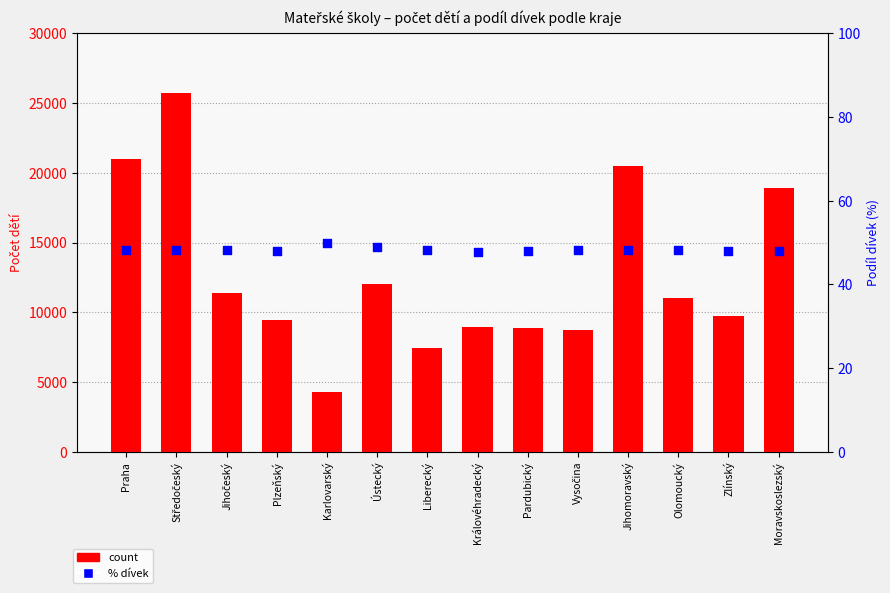

Which series contains the lowest Y value?

% dívek (right)